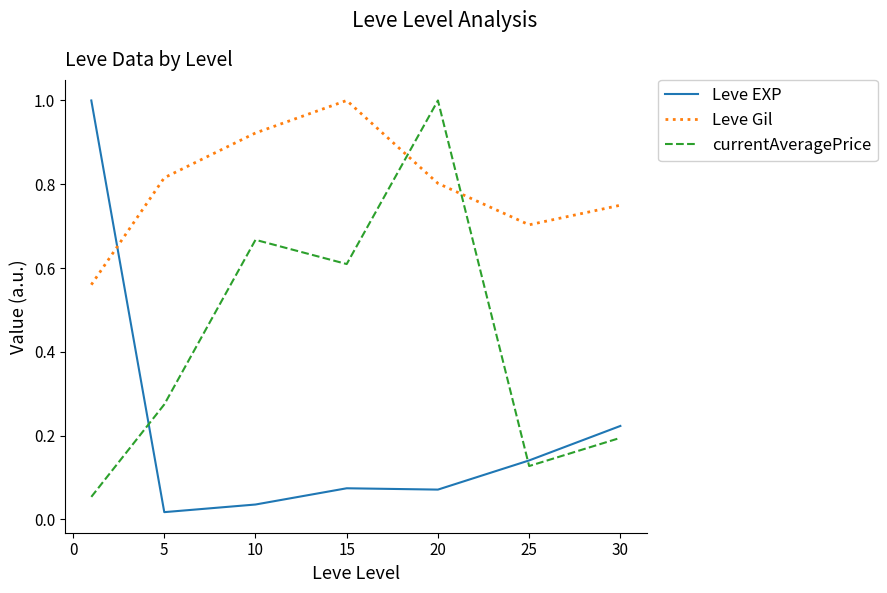

Rank the series by their average value, from highest to lowest.

Leve Gil, currentAveragePrice, Leve EXP